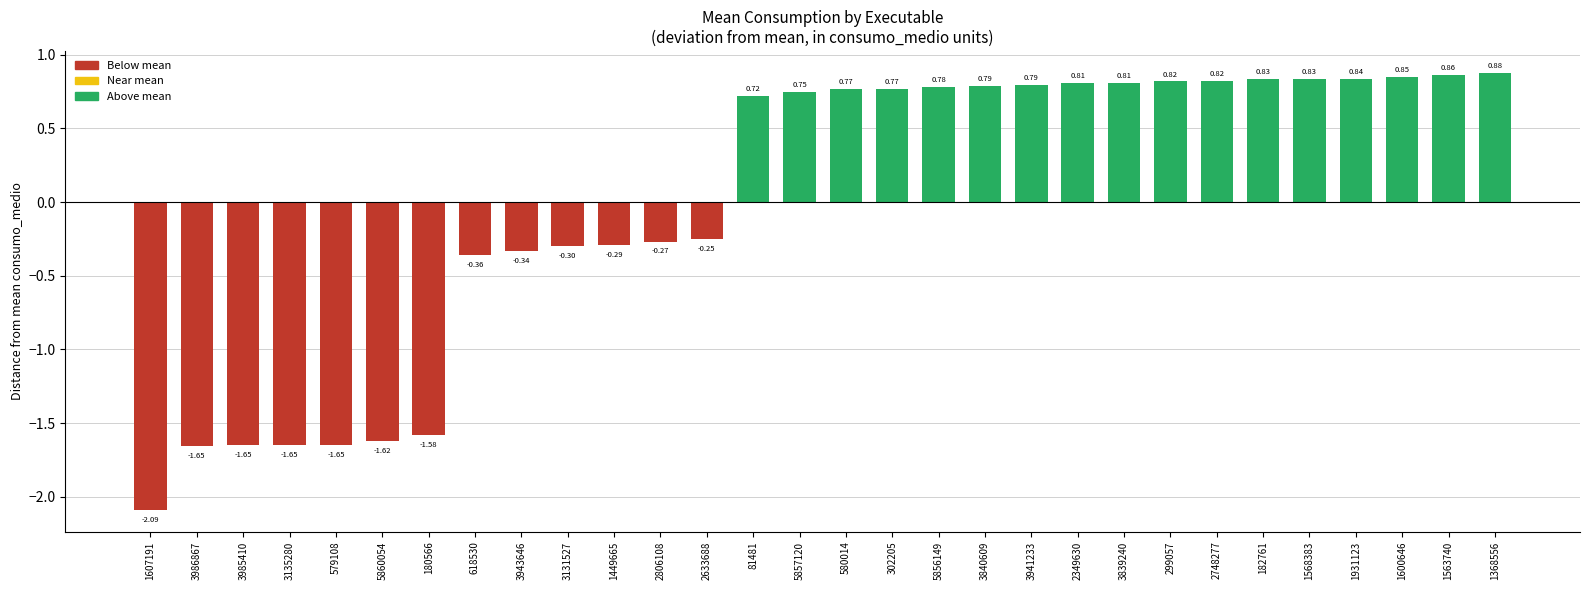

What is the change in value from 81481 to 182761?

+0.1